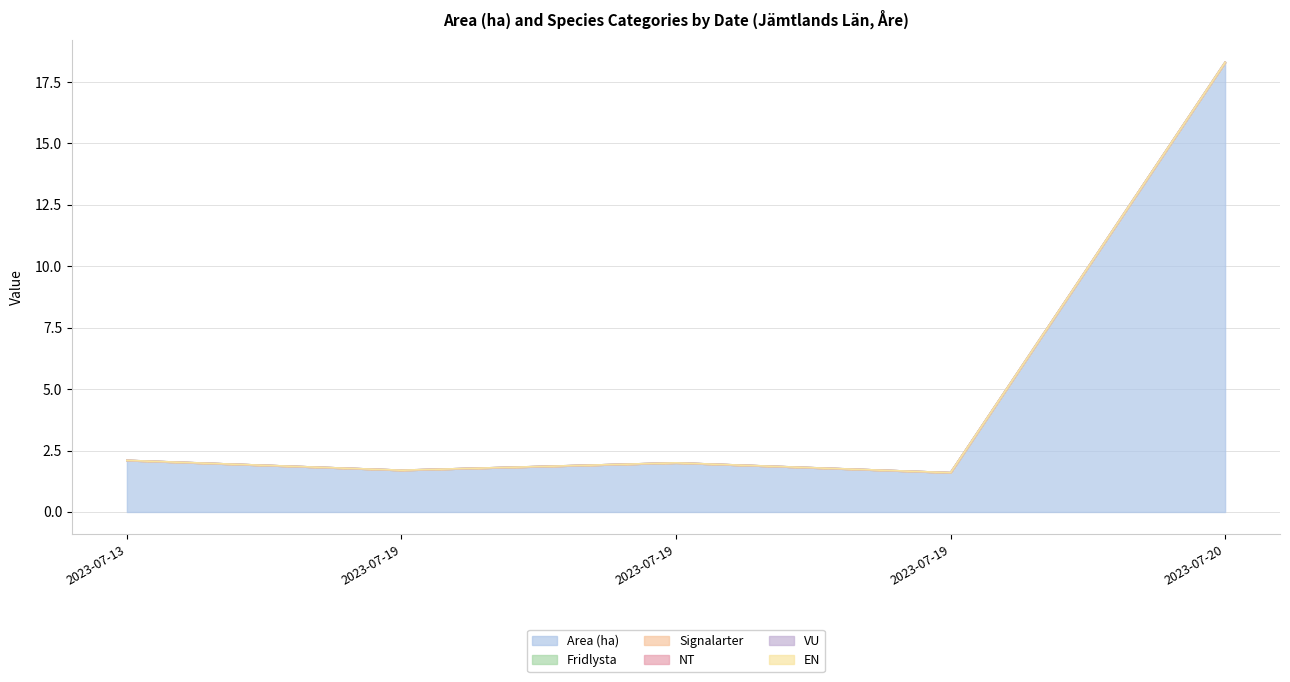

At which category is the sum across all series the highest?

2023-07-20